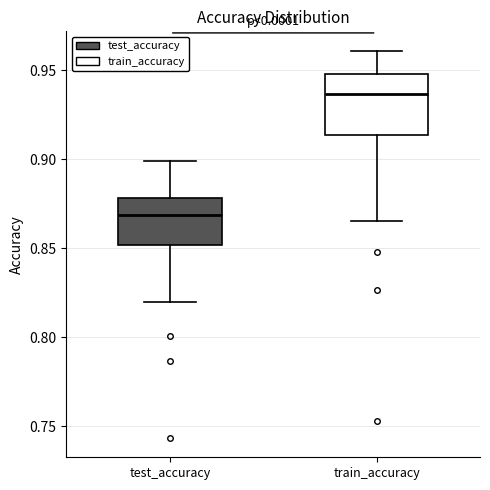

Where does the upper whisker of the box for test_accuracy end on the y-axis? The values are not printed on the chart, so give them approximately, as read against the axis.

0.900